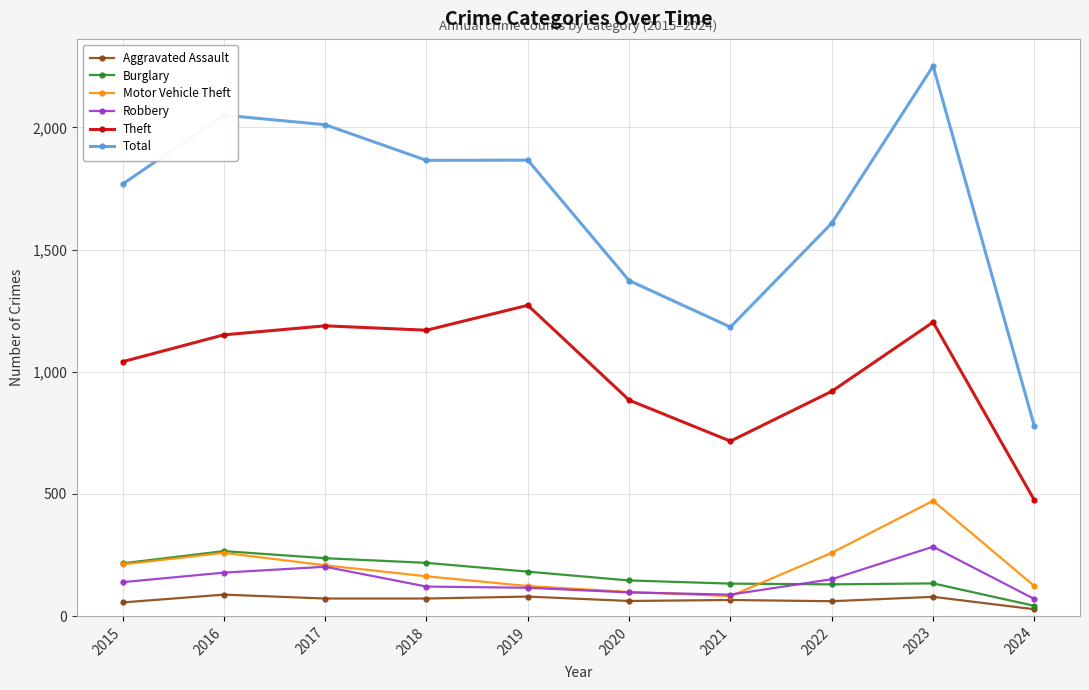

Which category has the lowest value in the Theft series?

2024